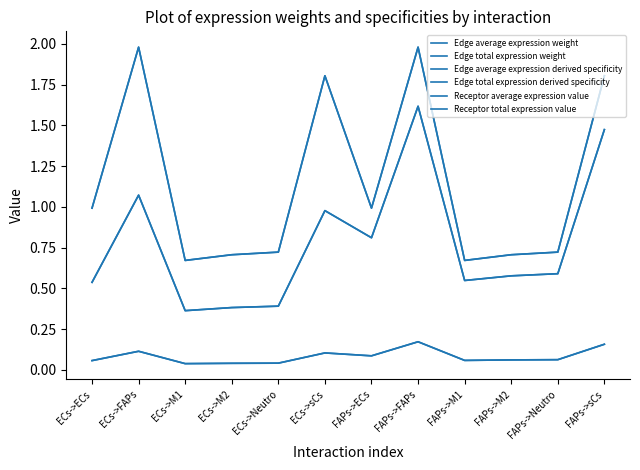

Which series changed the most between ECs->M2 and FAPs->sCs?

Receptor average expression value